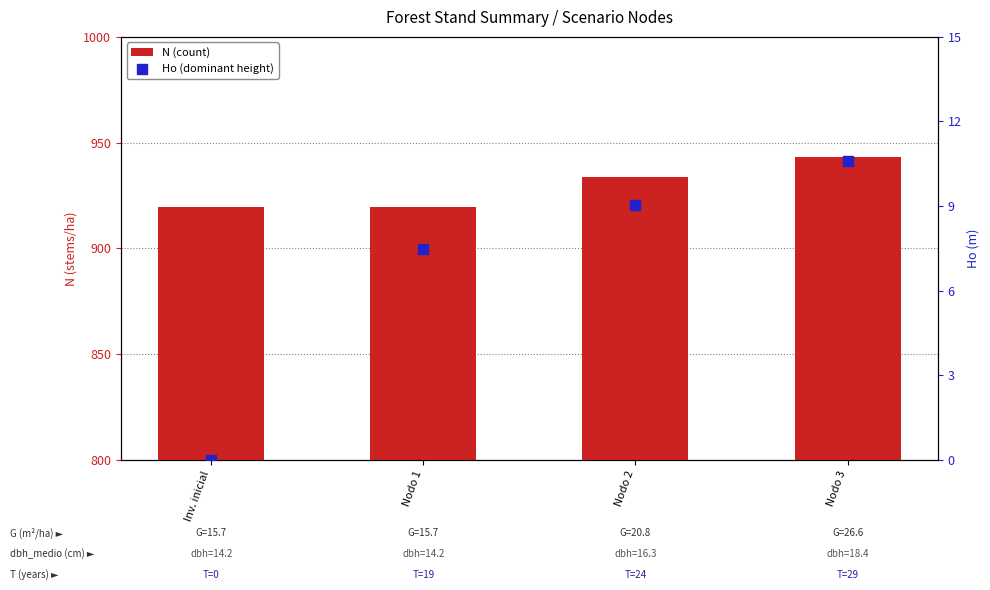

Which series contains the lowest Y value?

Ho (dominant height)